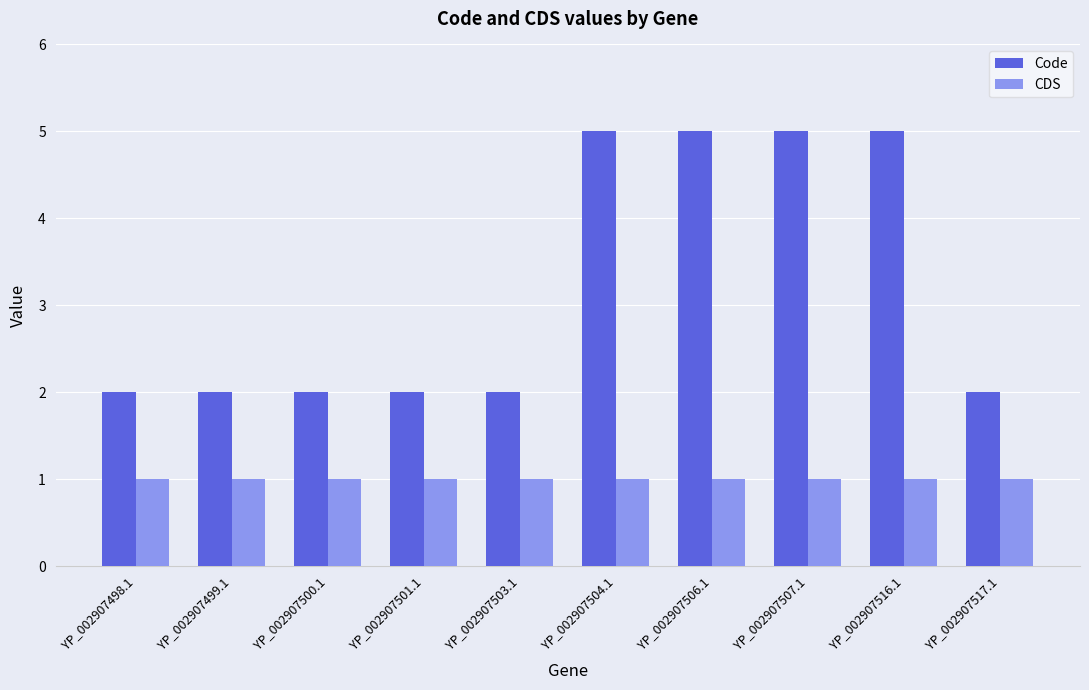

What is the label of the 3rd bar from the left?

YP_002907500.1